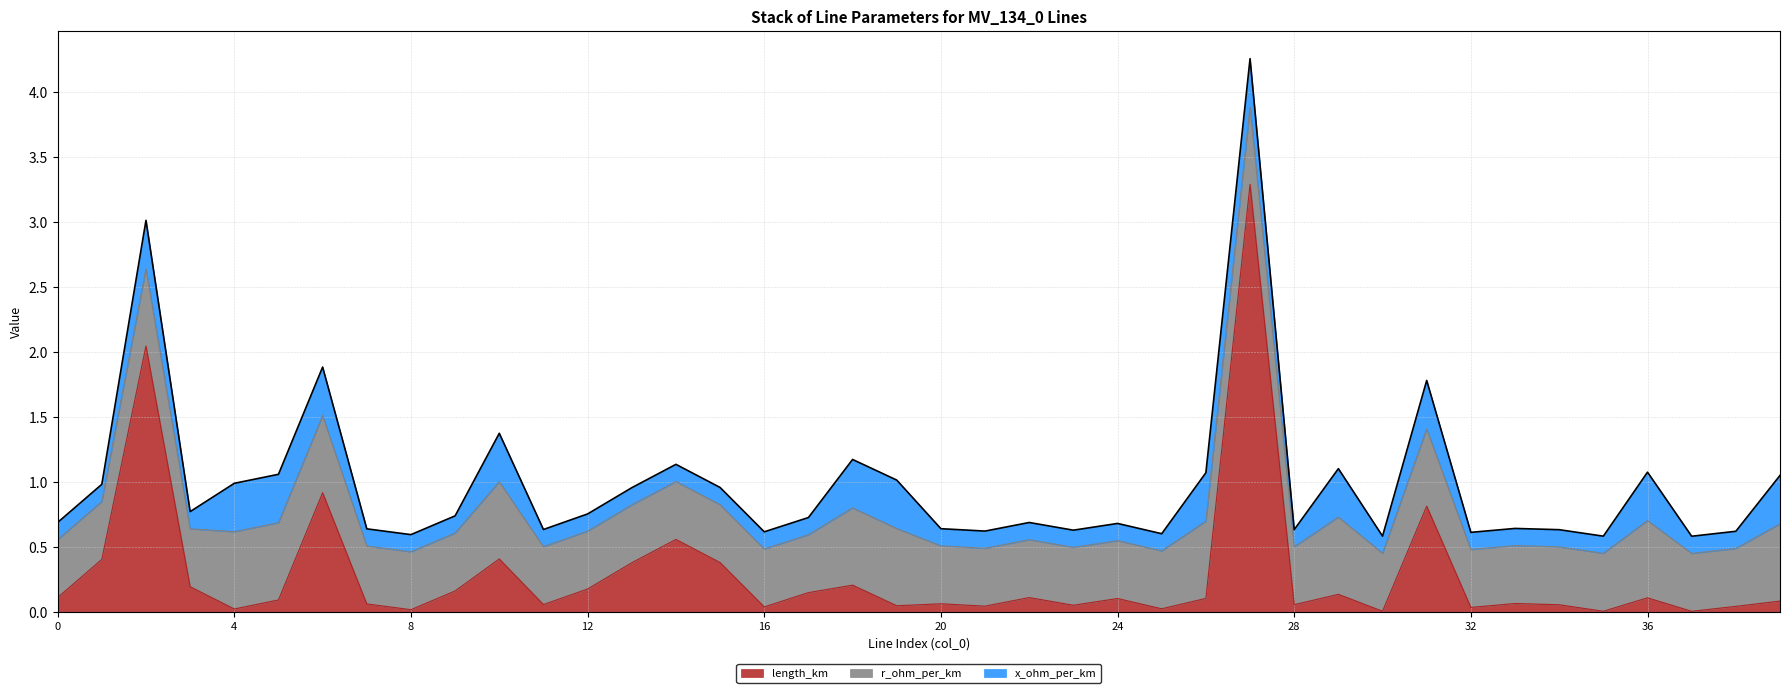

What is the average value of the x_ohm_per_km series?

0.2